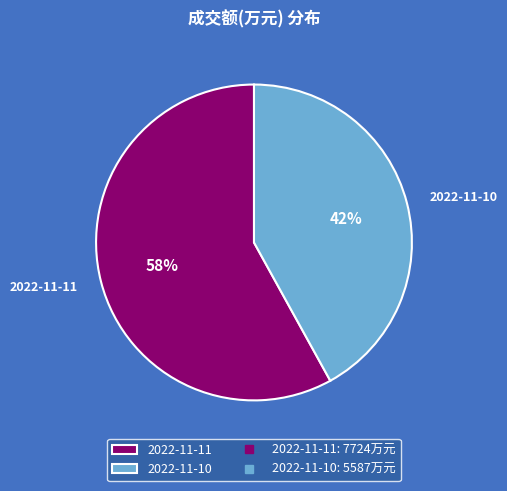

Is it true that 2022-11-11 is 58% of the pie?

True